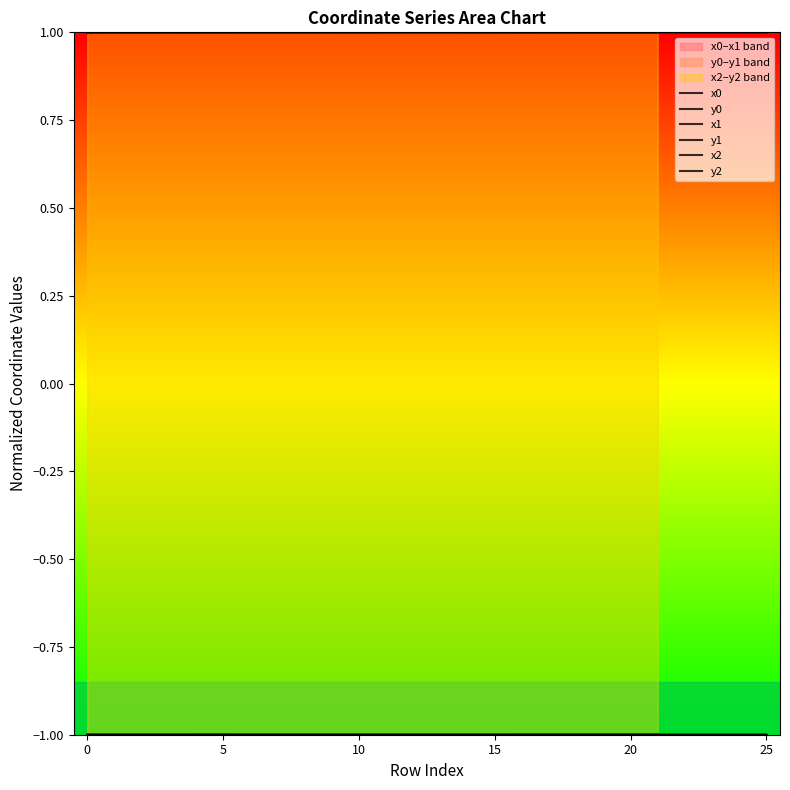

True or false: y1 has a value of -0.5 at 1.

False